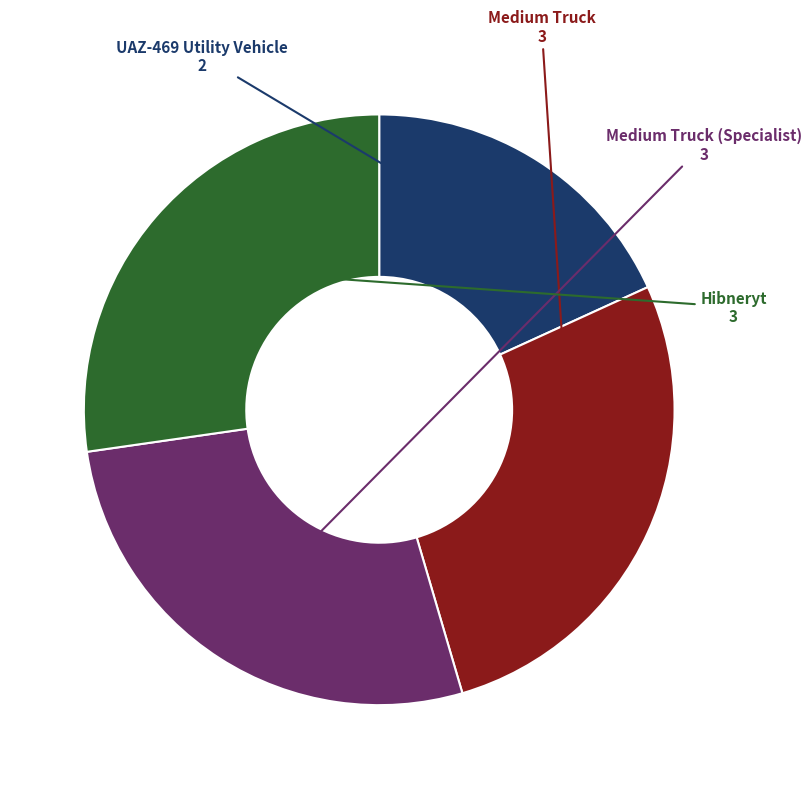

Does Hibneryt represent more than half of the total?

No